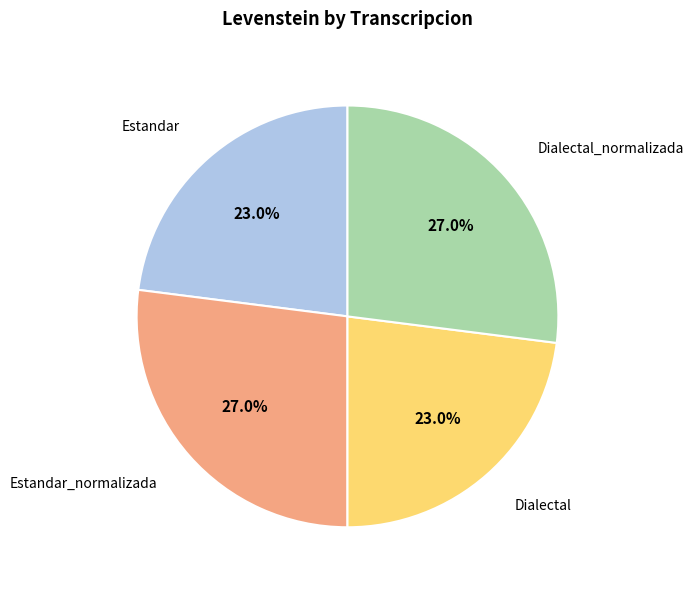

Combined, what portion of the pie is Estandar and Dialectal_normalizada?

50.0%